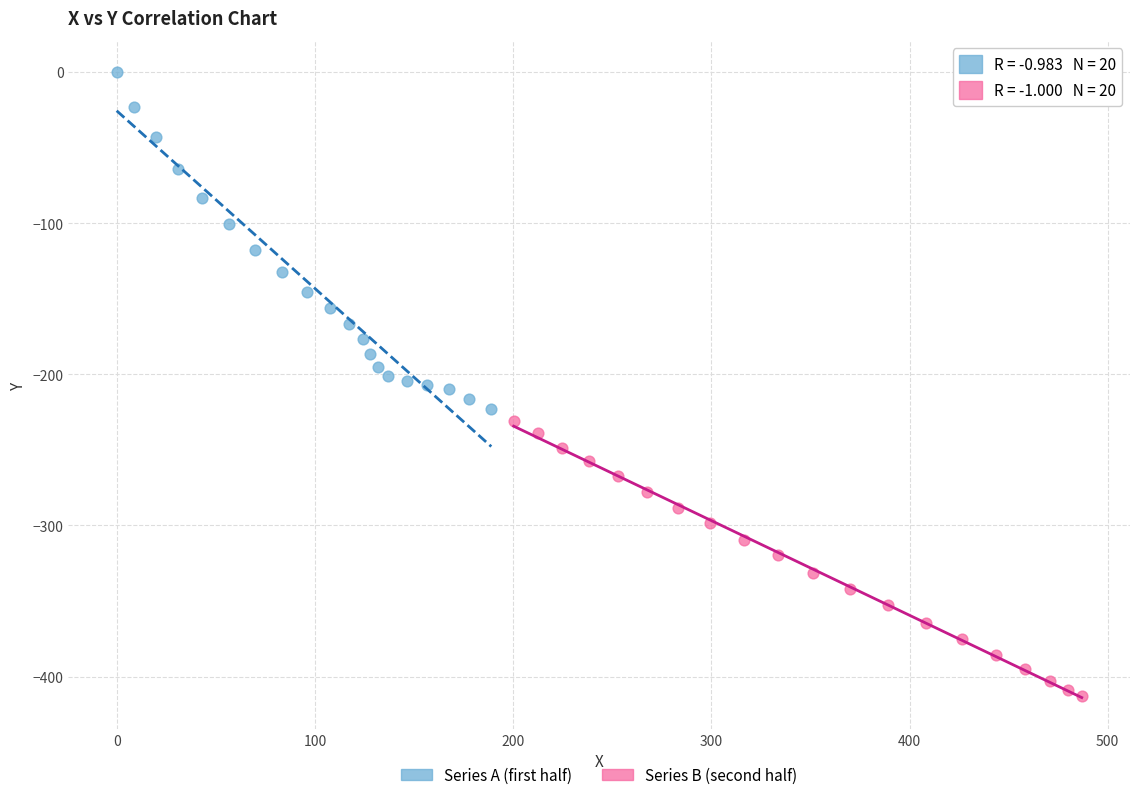

Which series reaches the maximum Y coordinate?

Series A (first half)